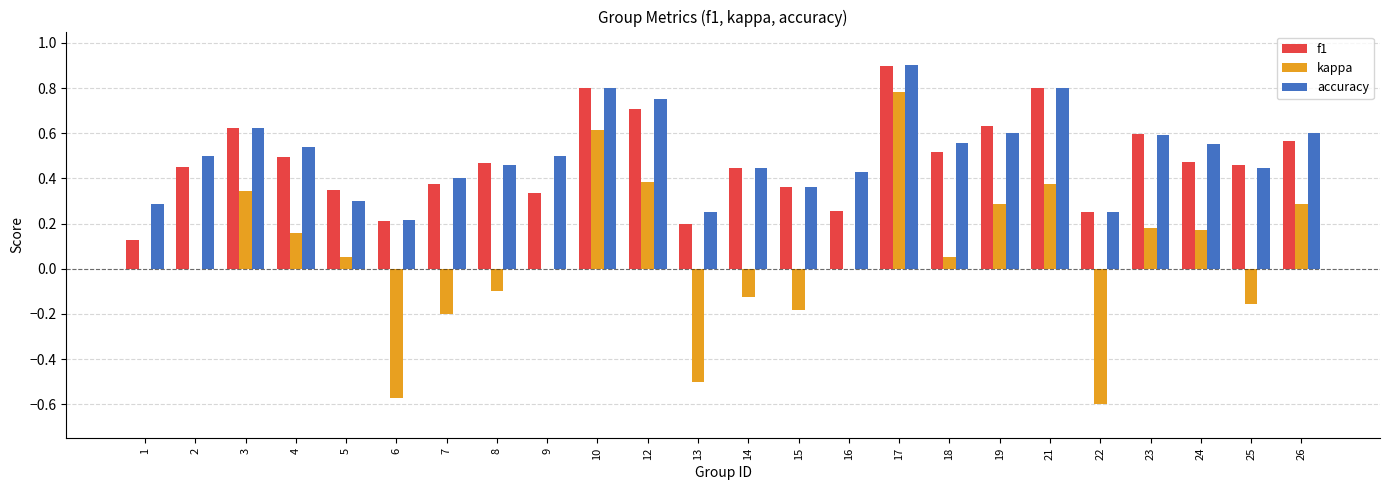

What is the sum of the kappa values at 6 and 24?

-0.4